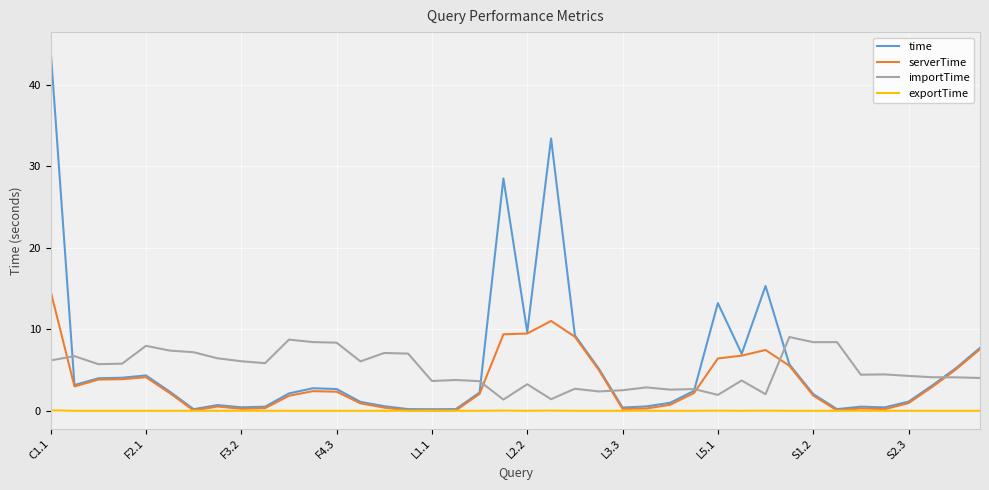

What is the greatest value displayed?

44.2